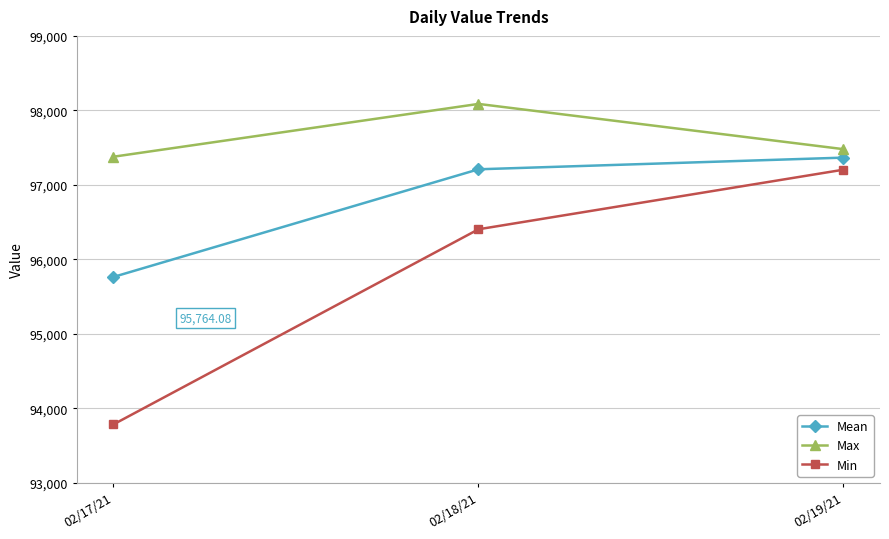

Count the number of categories in the chart.

3